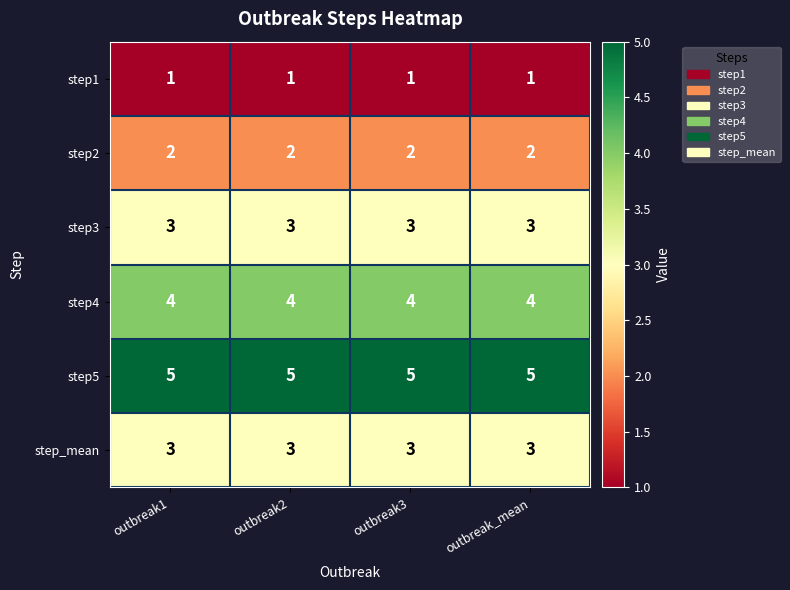

The value of step2 at outbreak2 is 2. True or false?

True